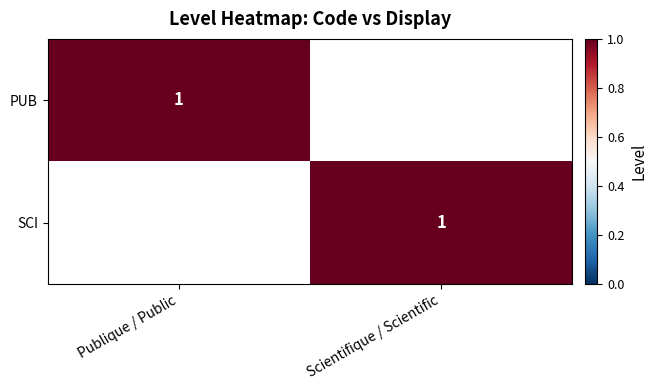

True or false: PUB has a value of 1 at Publique / Public.

True